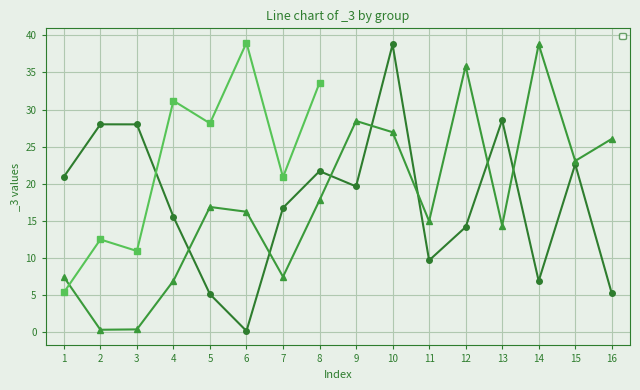

What is the sum of the _3 (group 1) values at 14 and 8?

56.5